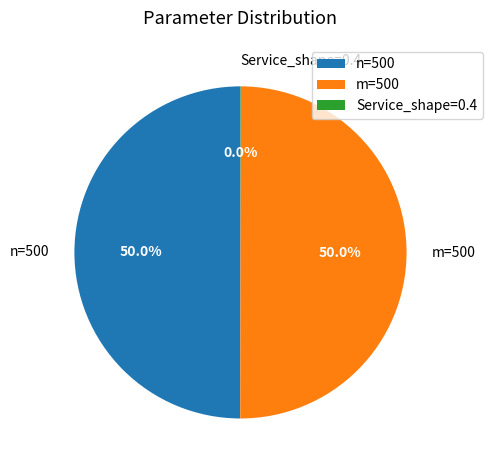

What percentage is NOT represented by n=500?

50.0%